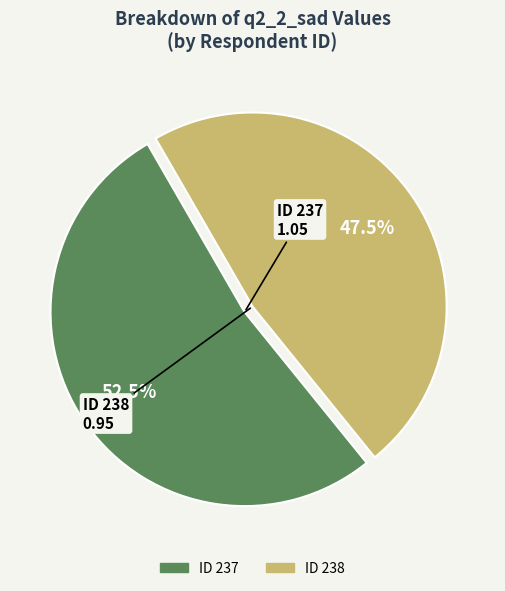

Is there any slice that represents more than half of the pie?

Yes